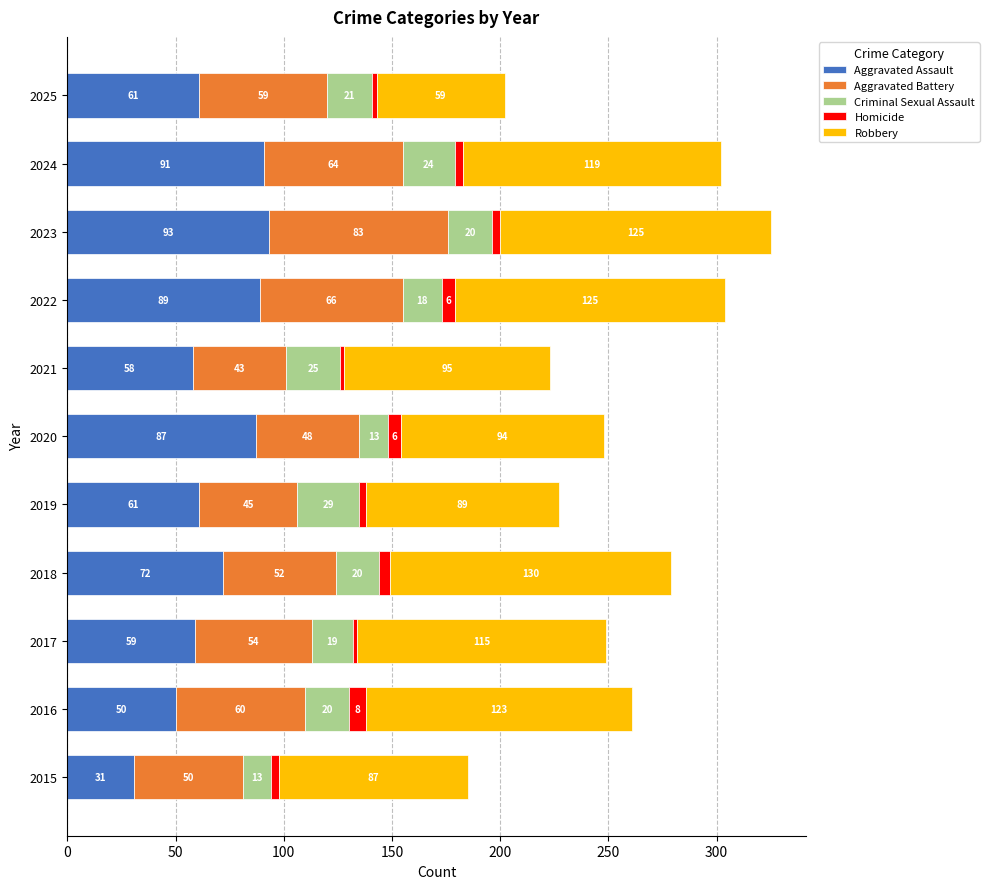

How many distinct data groups are displayed?

5